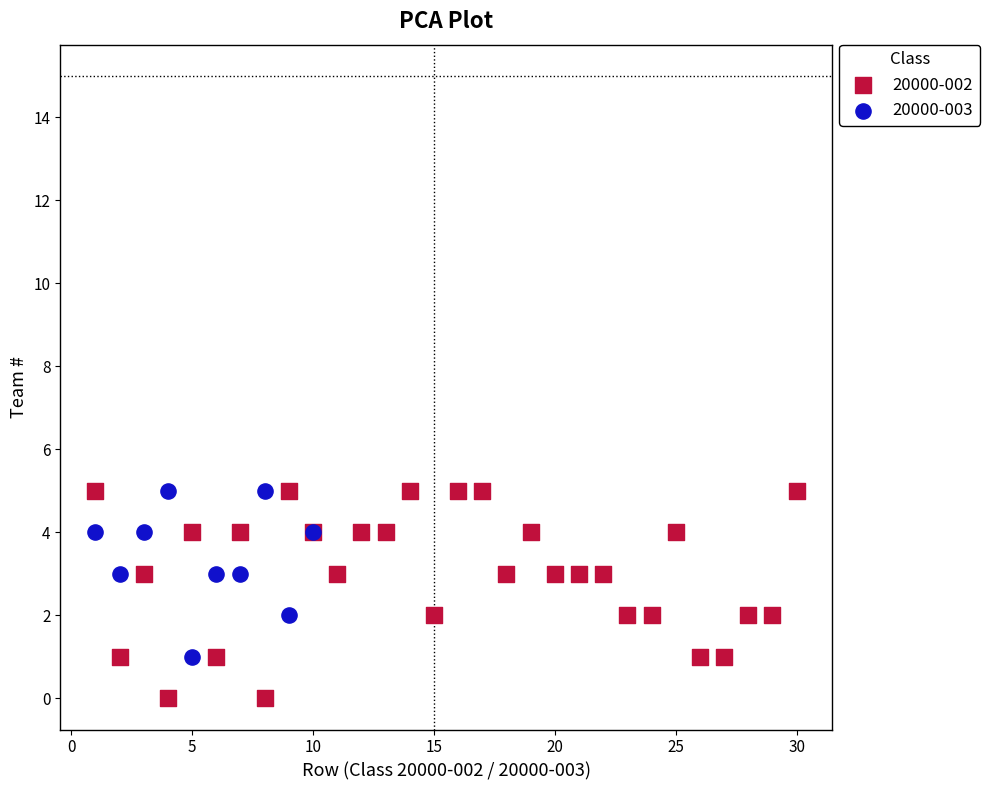

Which series has the largest Y range (max minus min)?

20000-002